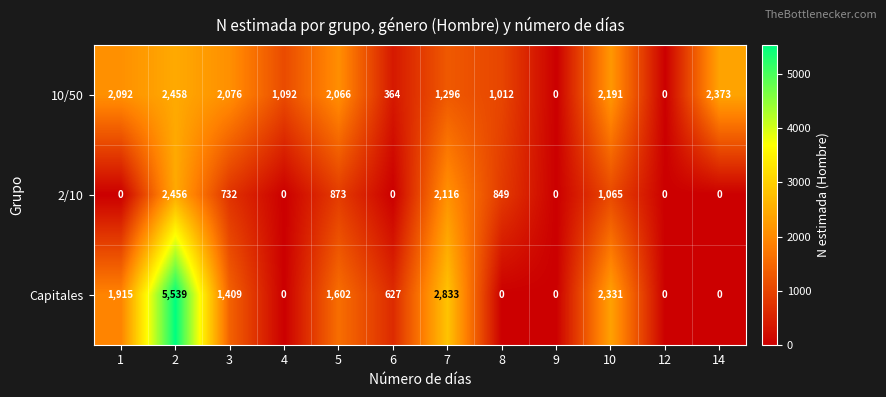

At which label is 2/10 closest to 1228?

10